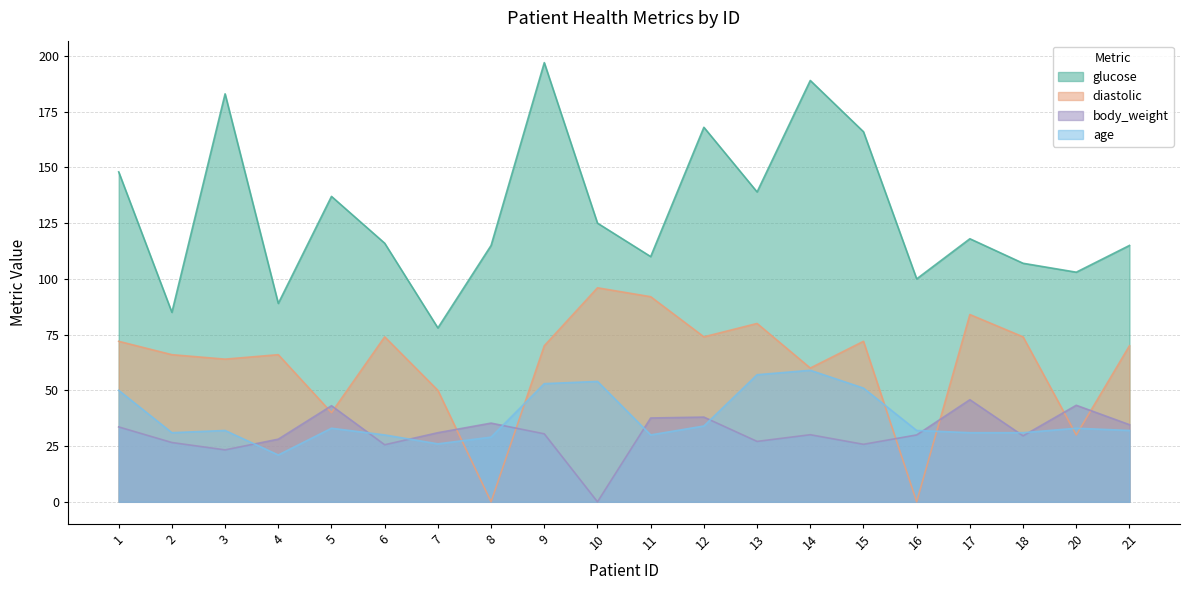

The value of age at 10 is 83.9. True or false?

False